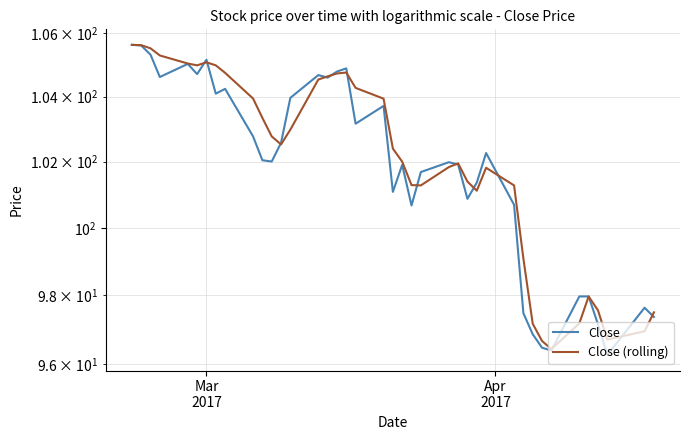

What is the lowest value of the Close (rolling) series?

96.4